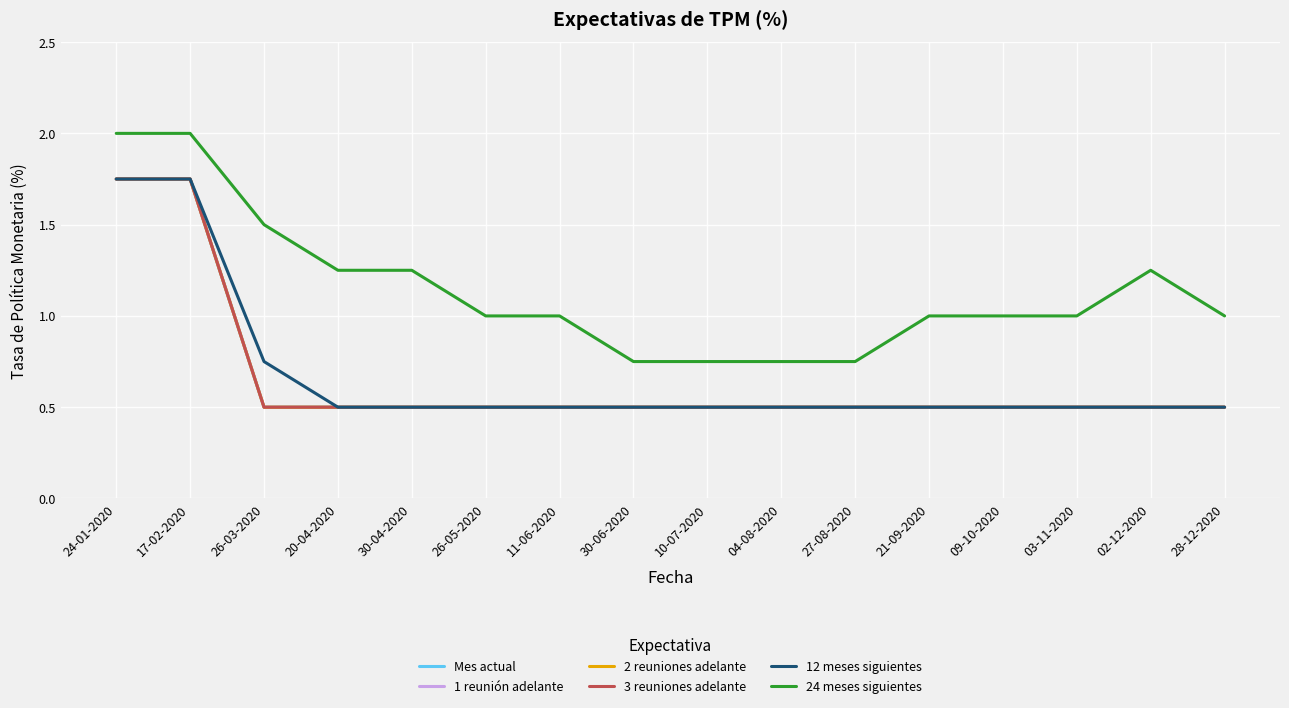

Is it true that 24 meses siguientes equals 0.4 at 03-11-2020?

False